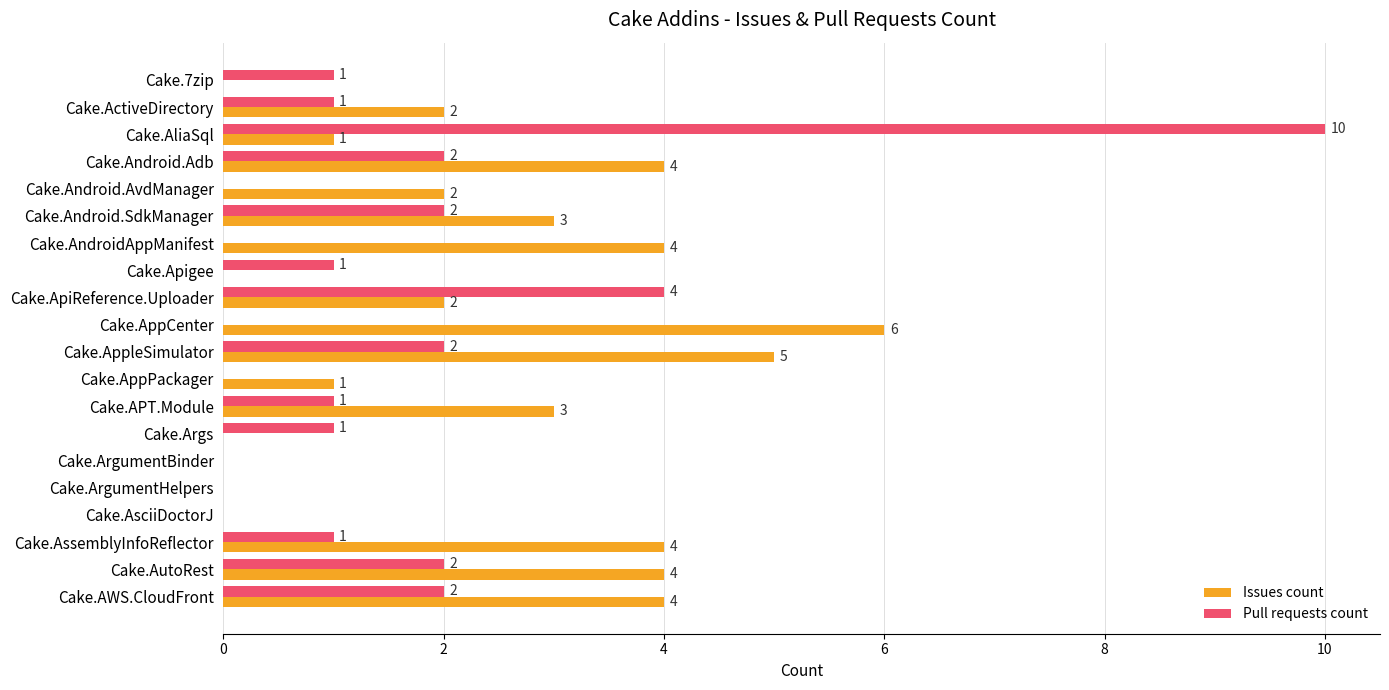

True or false: Pull requests count has a value of 0 at Cake.ArgumentBinder.

True